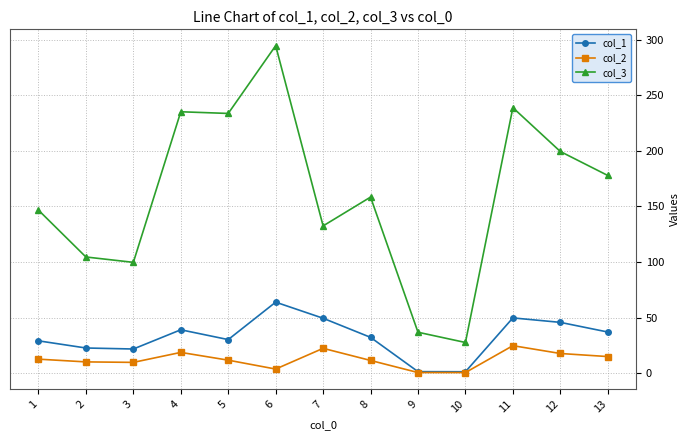

What is the difference between the maximum and second lowest values in the col_1 series?

62.5